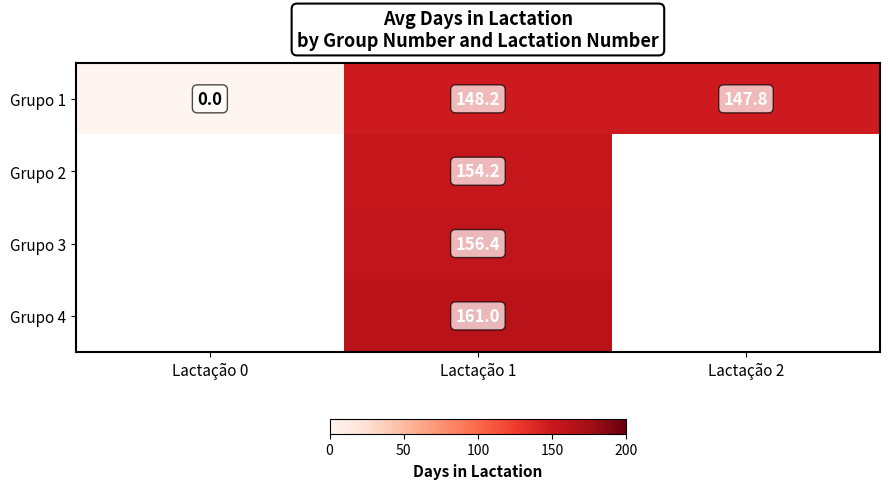

How many data points in Grupo 1 are above 147?

2